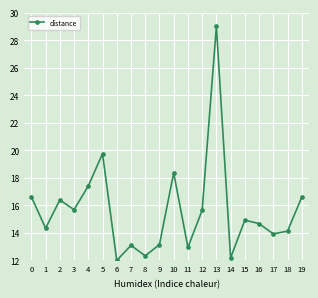

Approximately how many times larger is the value at 1 compared to 11?

1.1